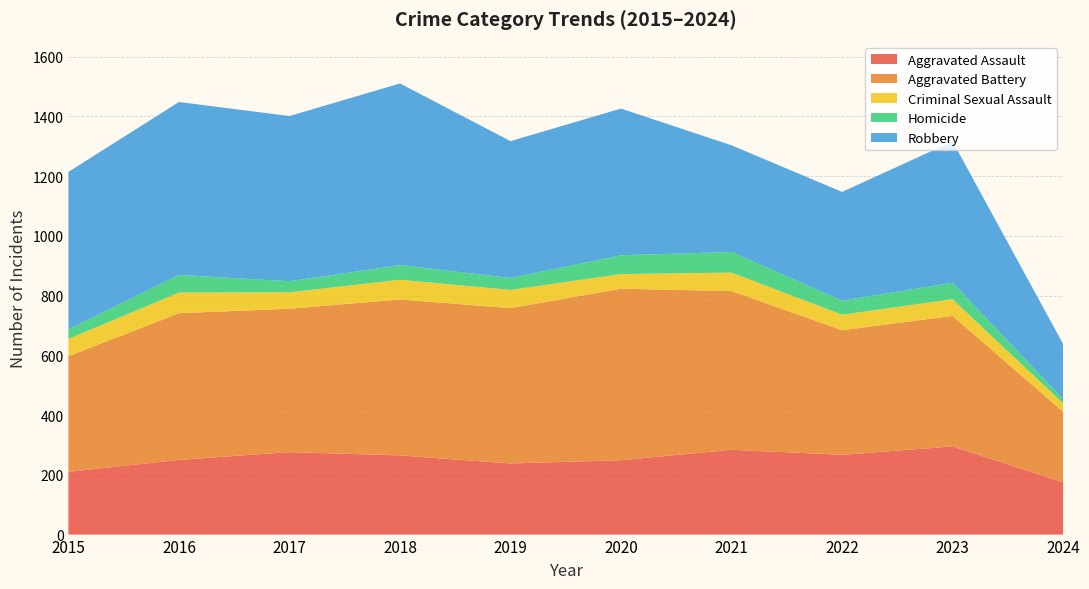

Reading right to left, transcribe all the data shown in this chart.

Aggravated Assault: 2024=175	2023=295	2022=267	2021=284	2020=249	2019=238	2018=265	2017=276	2016=250	2015=210
Aggravated Battery: 2024=236	2023=437	2022=417	2021=531	2020=574	2019=520	2018=522	2017=480	2016=491	2015=387
Criminal Sexual Assault: 2024=28	2023=56	2022=52	2021=62	2020=49	2019=61	2018=66	2017=55	2016=69	2015=58
Homicide: 2024=14	2023=55	2022=47	2021=69	2020=63	2019=40	2018=49	2017=37	2016=59	2015=32
Robbery: 2024=185	2023=473	2022=364	2021=357	2020=491	2019=458	2018=608	2017=553	2016=579	2015=527